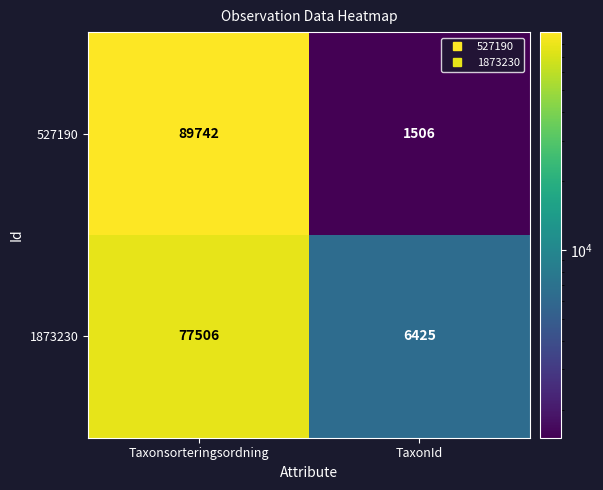

What is the difference between the maximum and minimum values in the 1873230 series?

71081